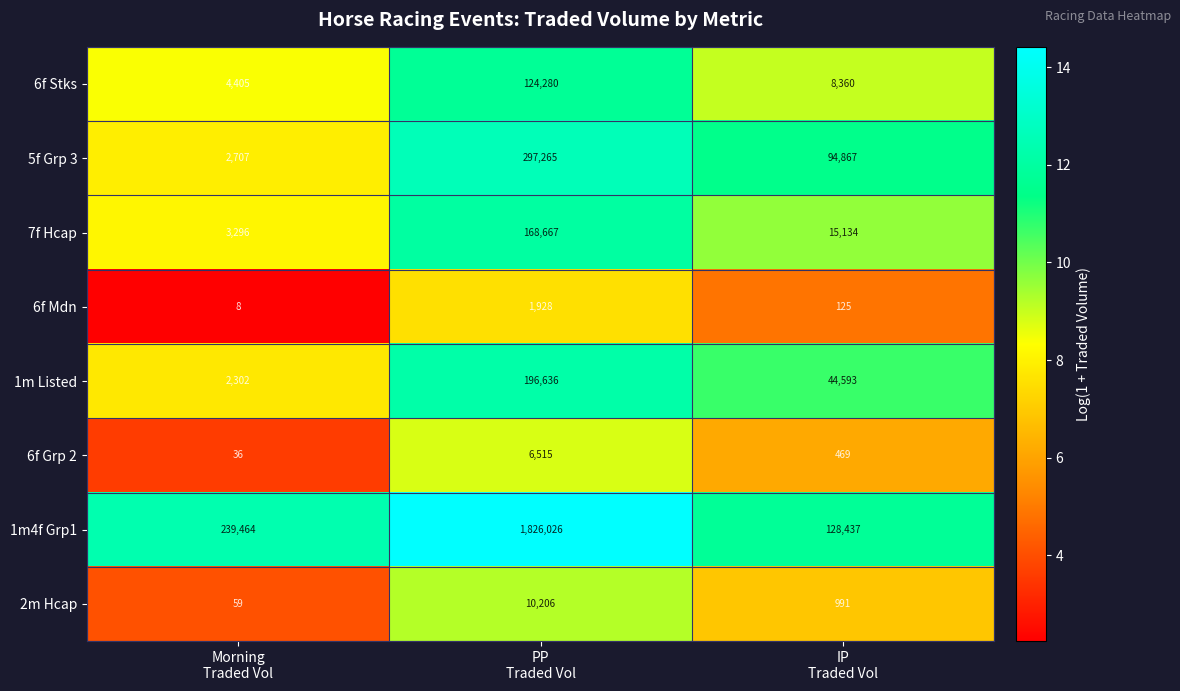

Which series has the widest spread of values?

1m4f Grp1